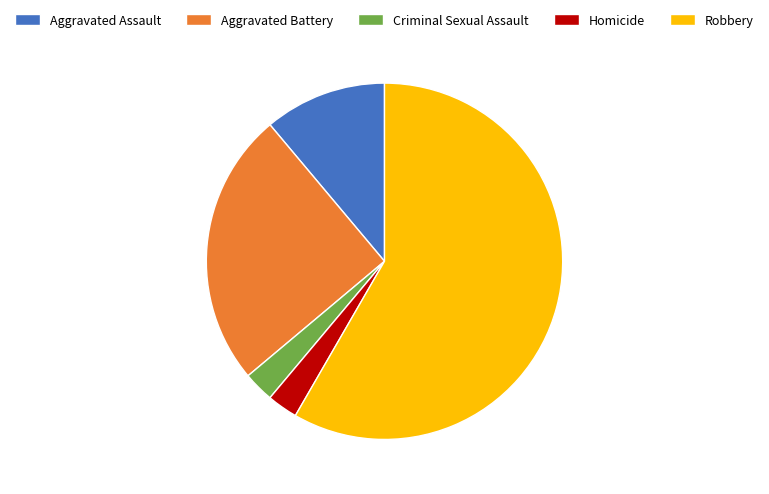

Count the number of slices in the pie.

5